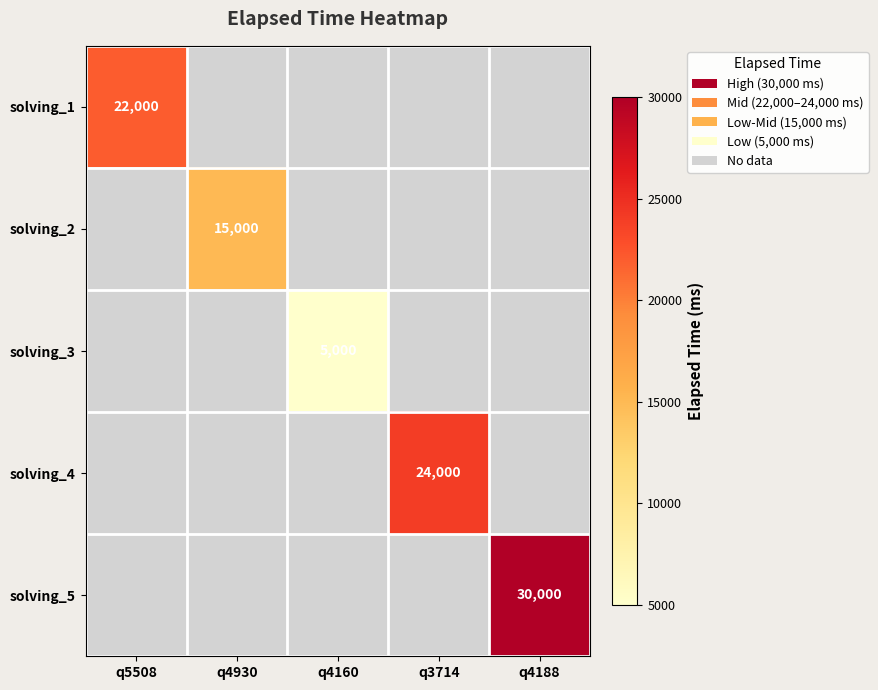

How many values in solving_1 are above zero?

1